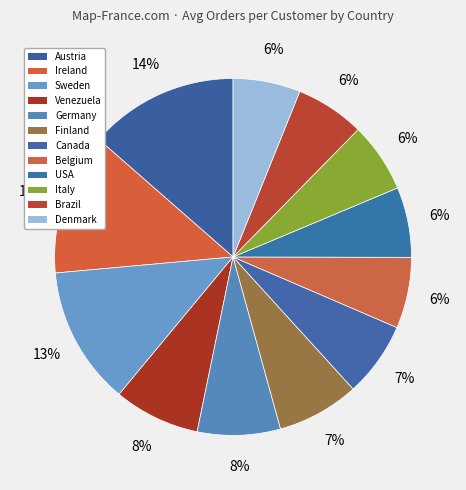

How many slices are in this pie chart?

12